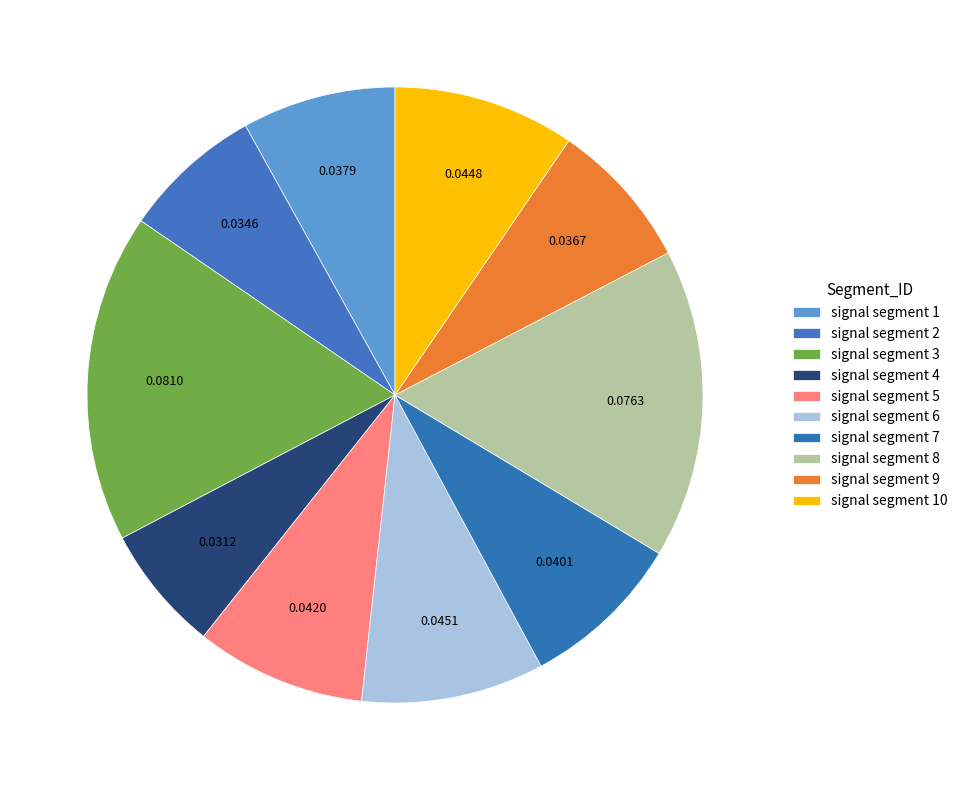

To the nearest percent, what is the difference between the largest and smallest slice percentages?

11%